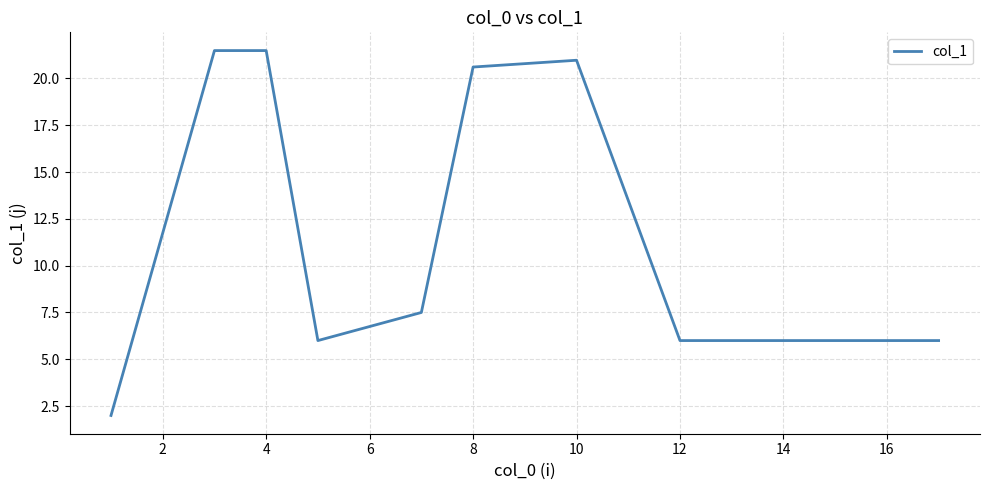

What is the difference between the maximum and minimum values?

19.5